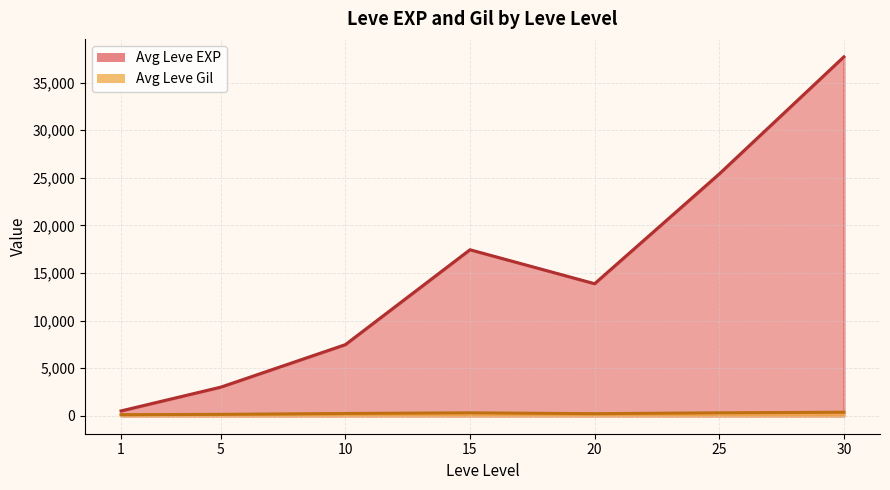

True or false: Leve Level and Leve Gil cross at least once.

False